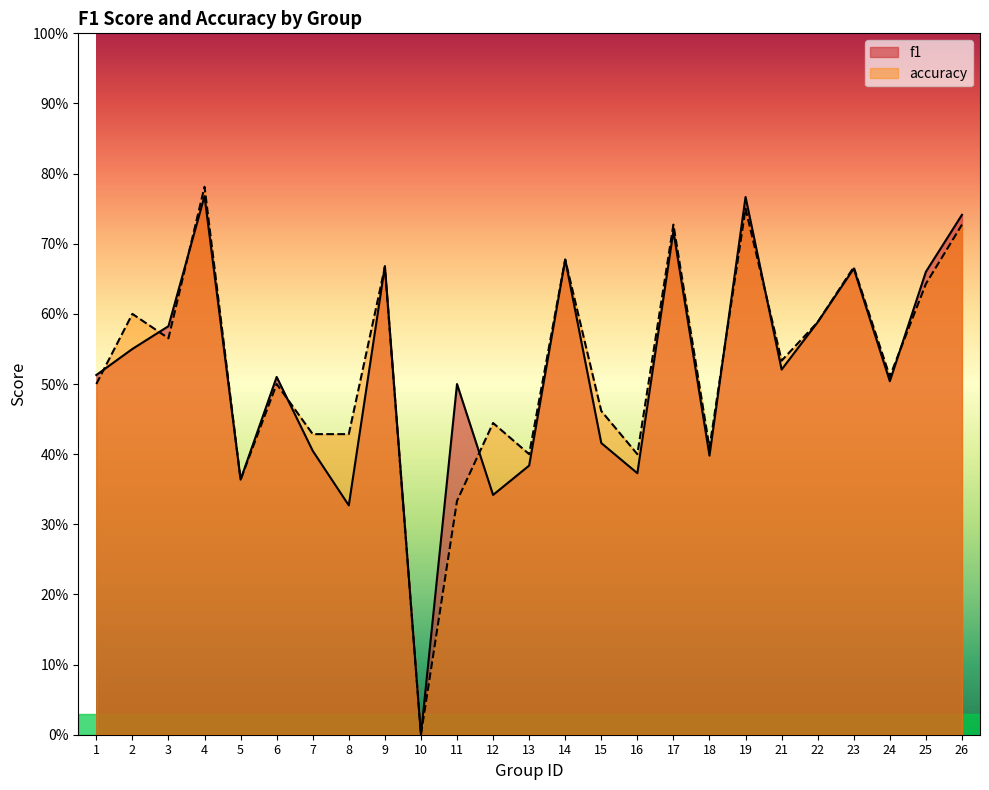

Where is the first local minimum for f1?

5